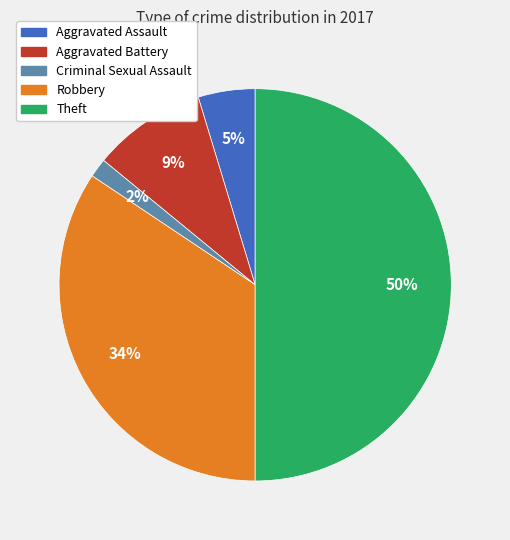

Approximately how many times larger is the value at Aggravated Battery compared to Robbery?

0.3